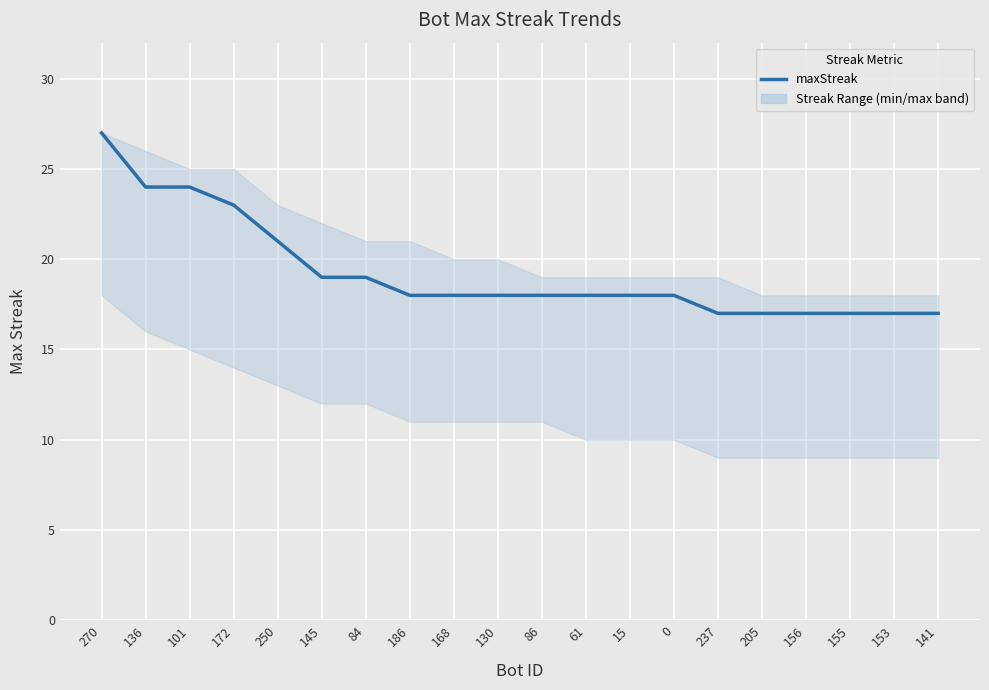

Which label corresponds to the smallest value in the chart?

237